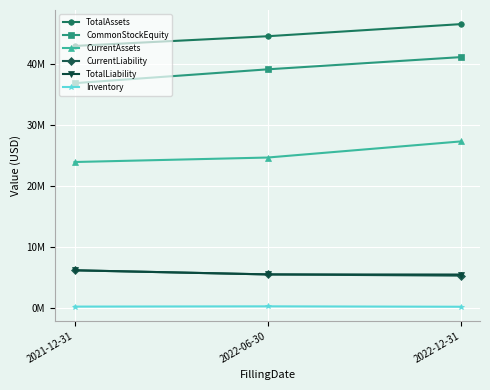

How many CurrentAssets values are between 23888000 and 27267000?

3